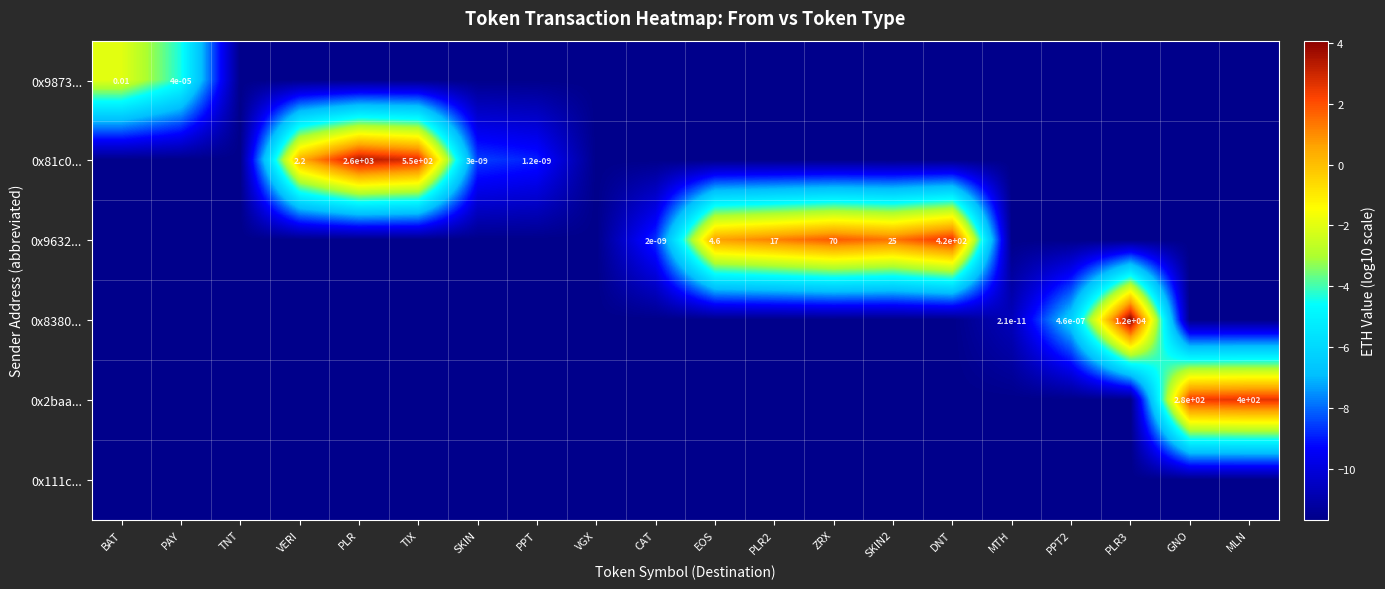

What is the approximate value of 0x2baa... at TNT?

-11.7